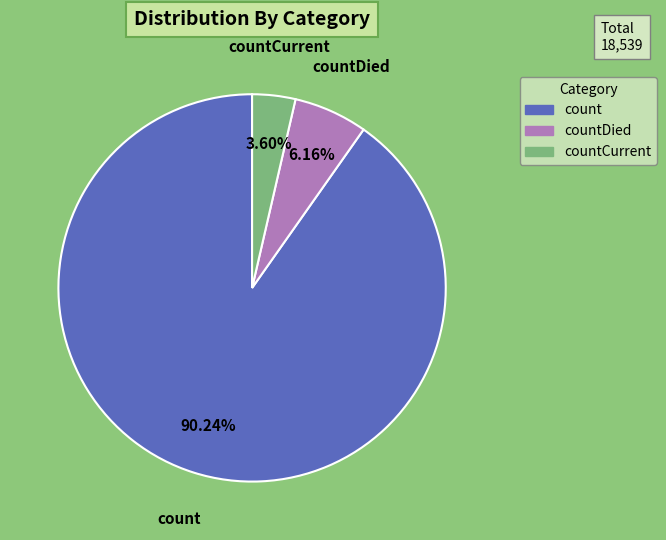

Is there any slice that represents more than half of the pie?

Yes